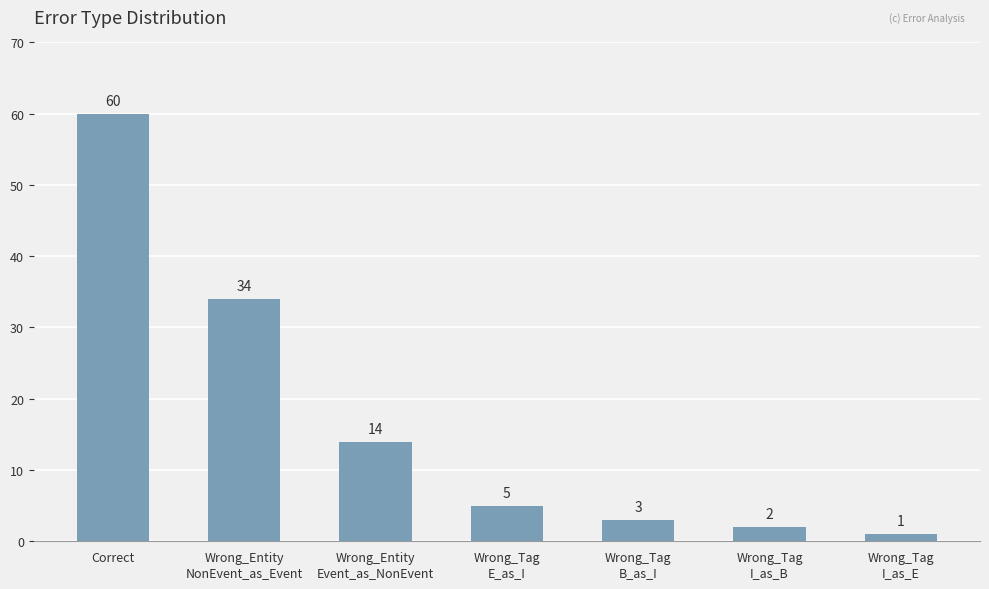

How many distinct data groups are displayed?

1